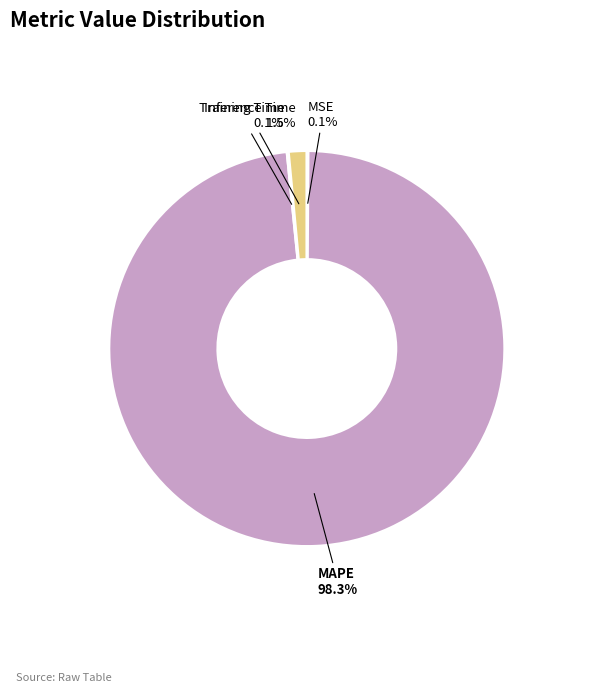

Which slice is the largest?

MAPE